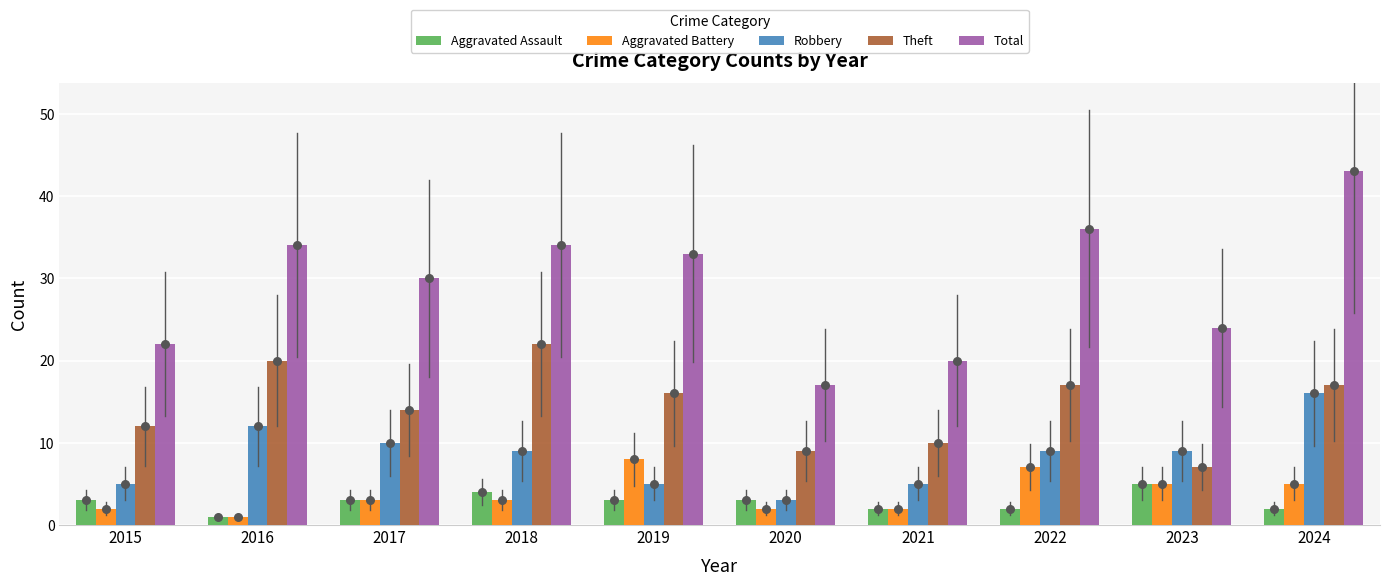

Which series has the largest total across all categories?

Total